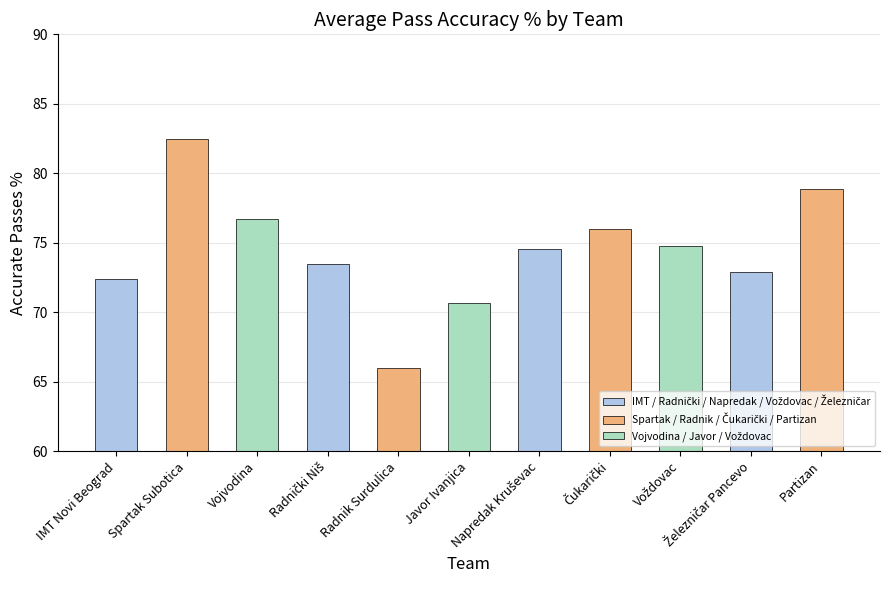

What is the sum of all values?

818.7